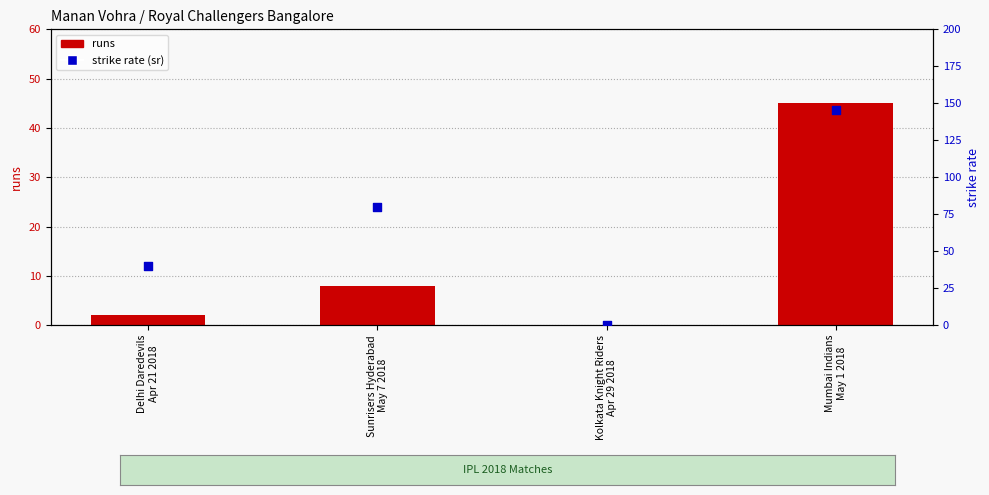

Which series contains the lowest Y value?

runs